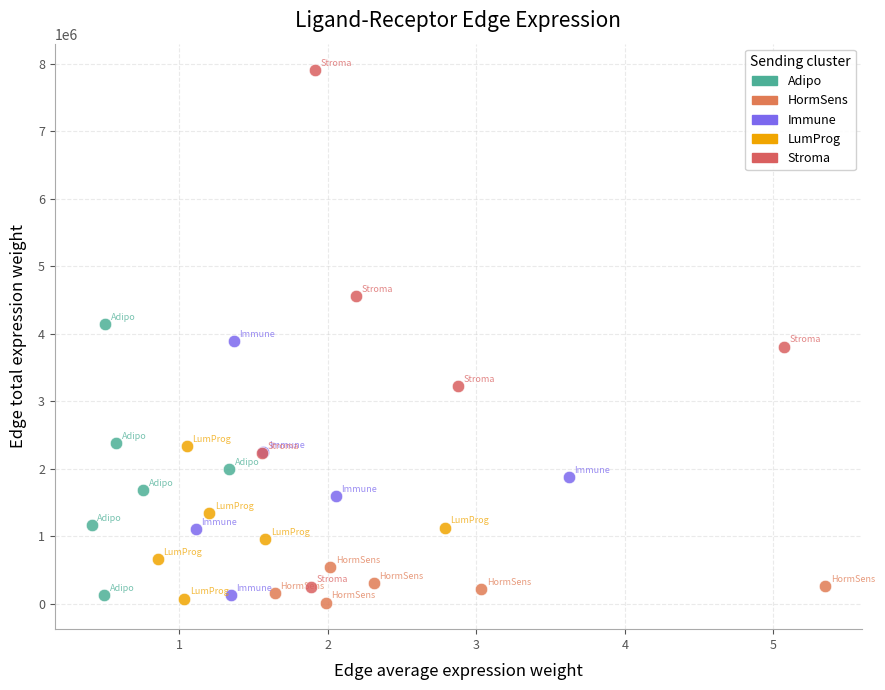

Which series has the widest spread of Y values?

Stroma